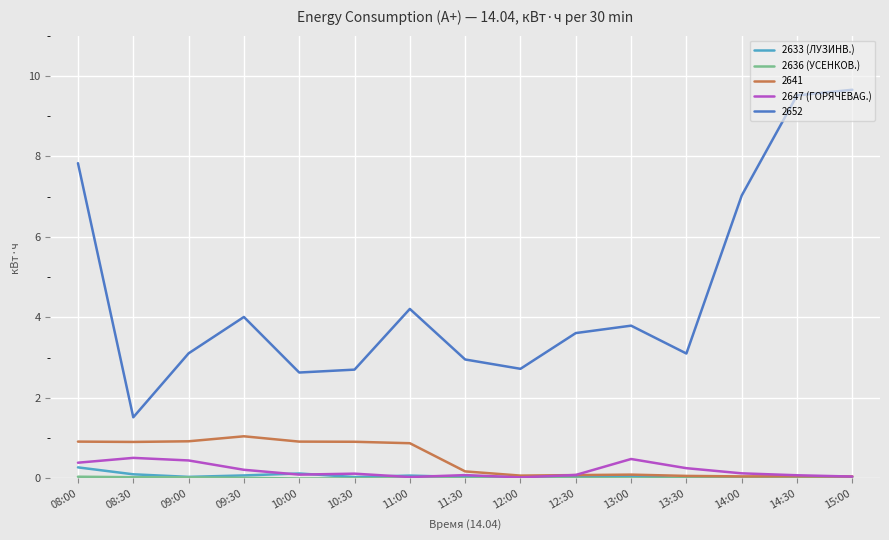

What position from the right is 08:30?

14